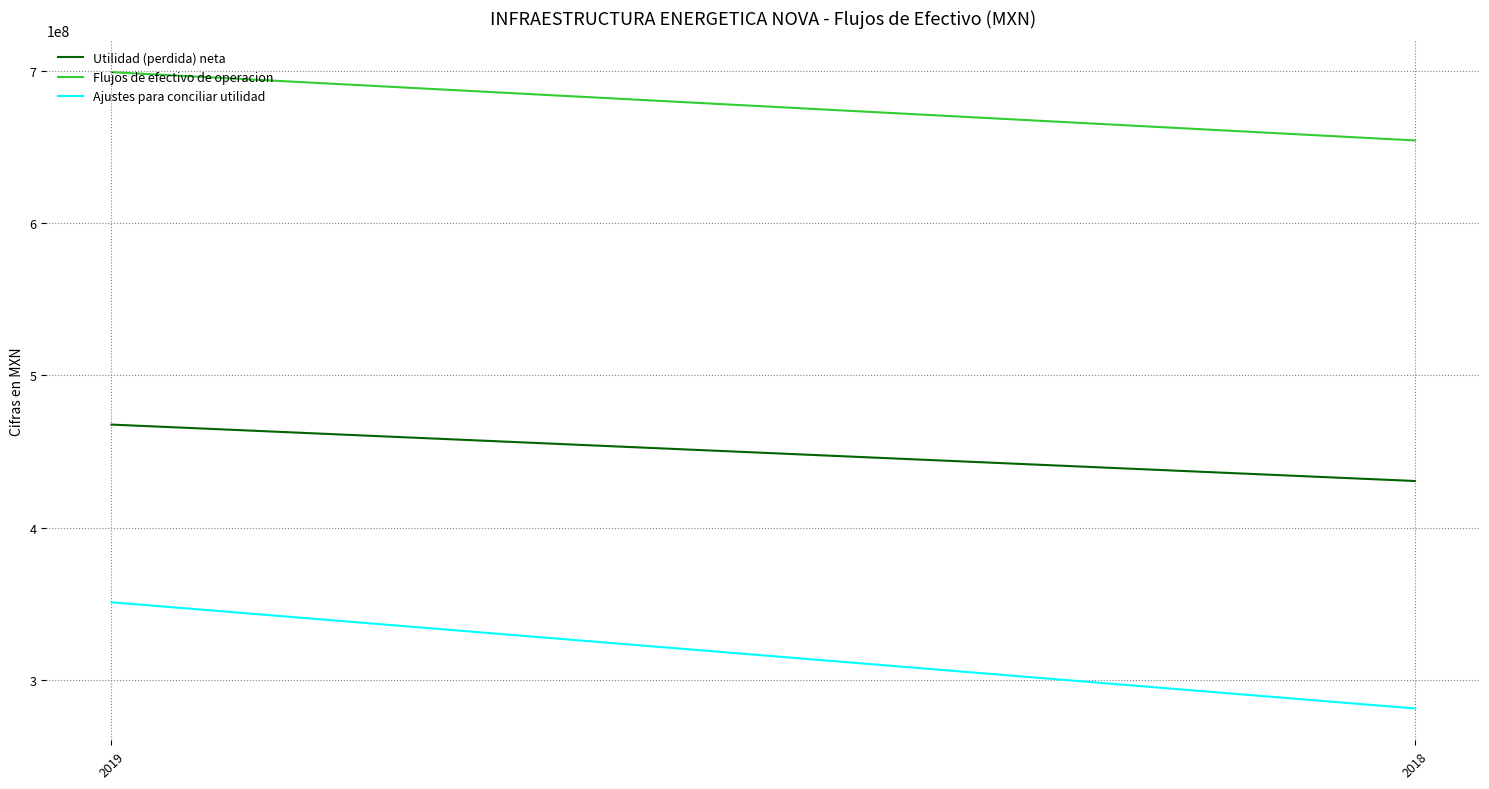

What is the total value across all series at 2019?

1517924000